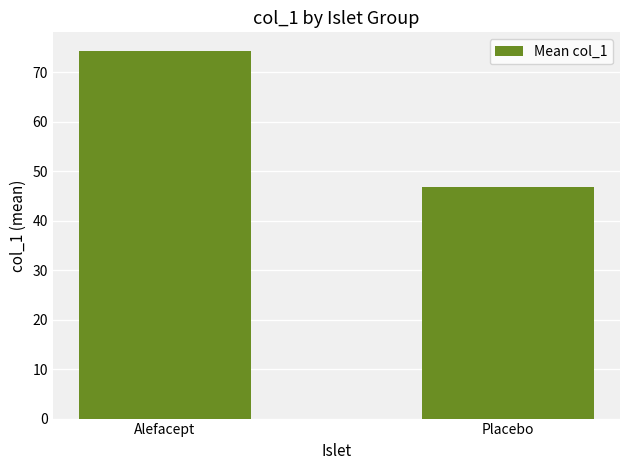

Rank the categories by value from lowest to highest.

Placebo, Alefacept